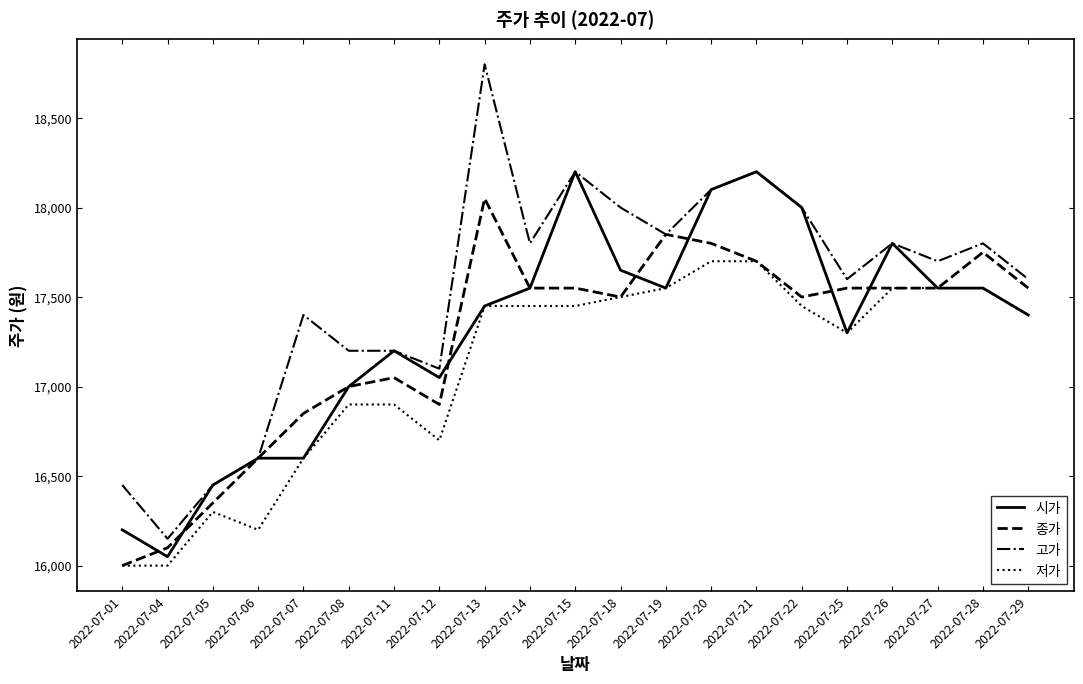

What is the sum of all 시가 values?

363450